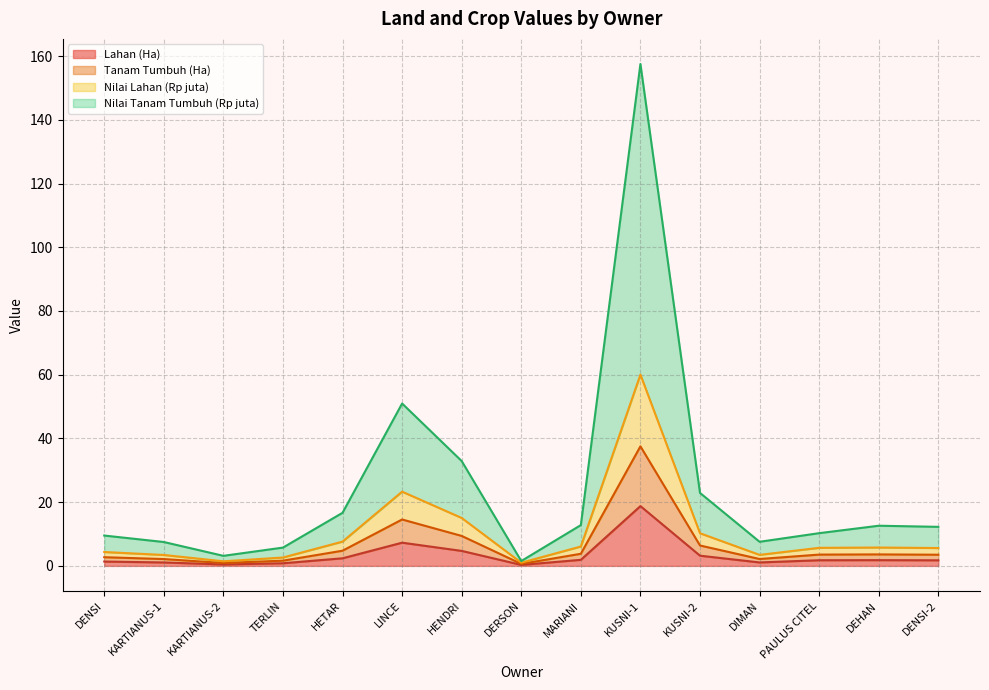

Which series has the largest range (max minus min)?

Nilai Tanam Tumbuh (Rp)